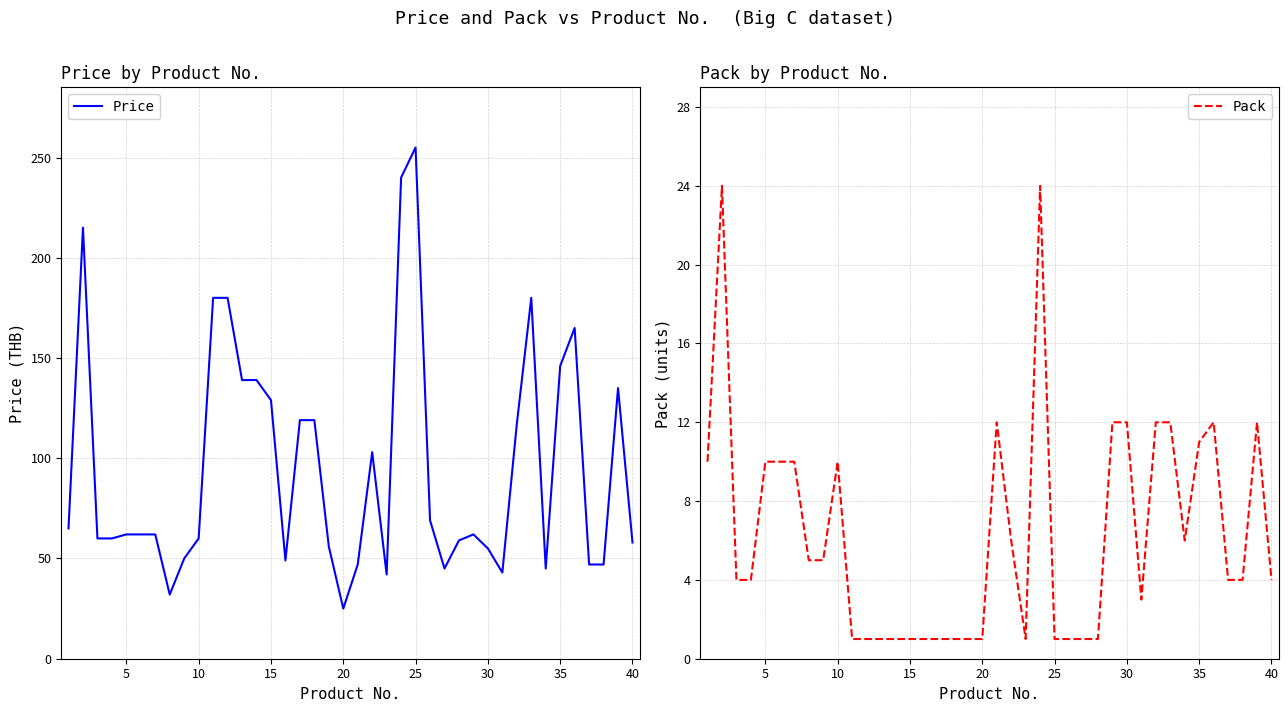

At which label does Price reach its minimum?

20